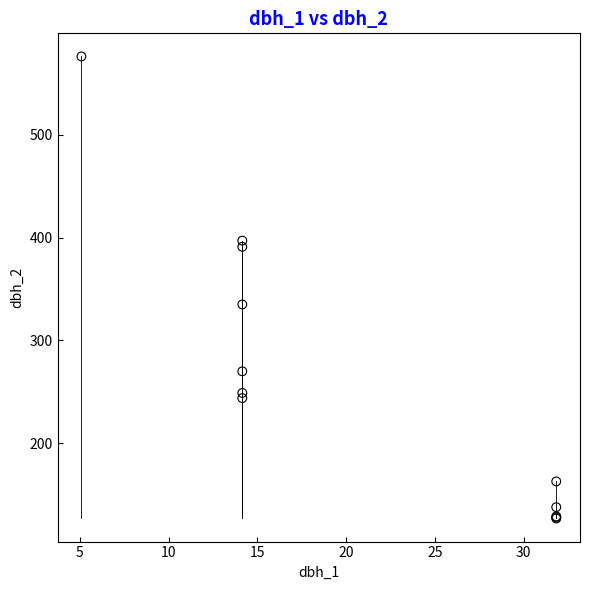

What Y value in the scatter plot is closest to 351?

335